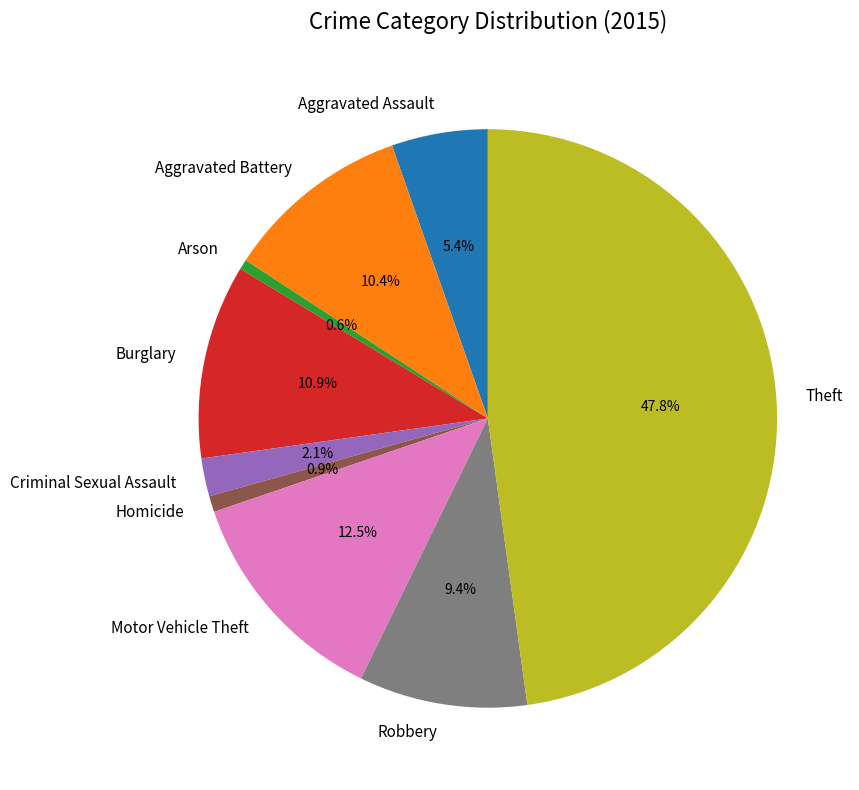

What percentage do Aggravated Battery and Arson together represent?

11.0%